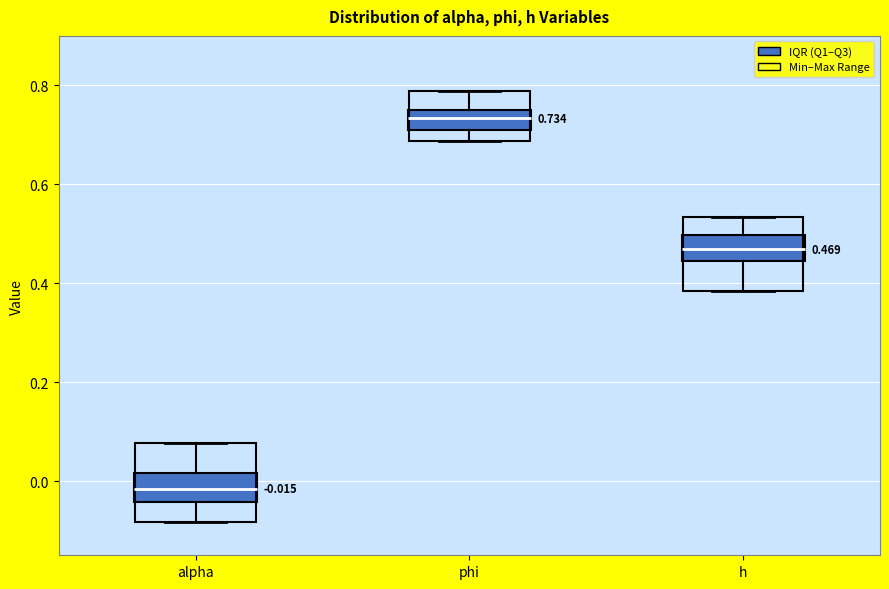

Which box's median line is the lowest?

alpha